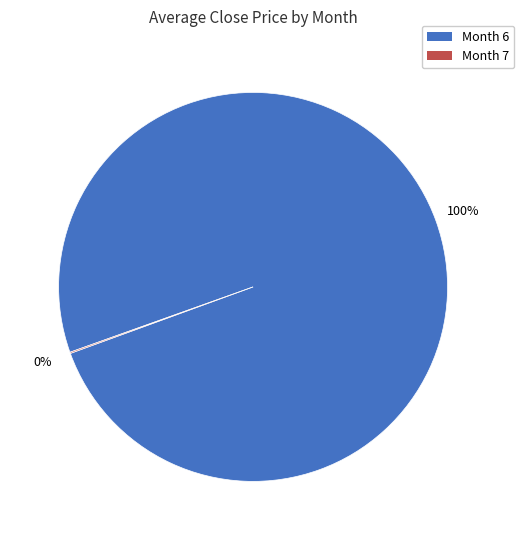

True or false: Month 6 accounts for 100% of the total.

True